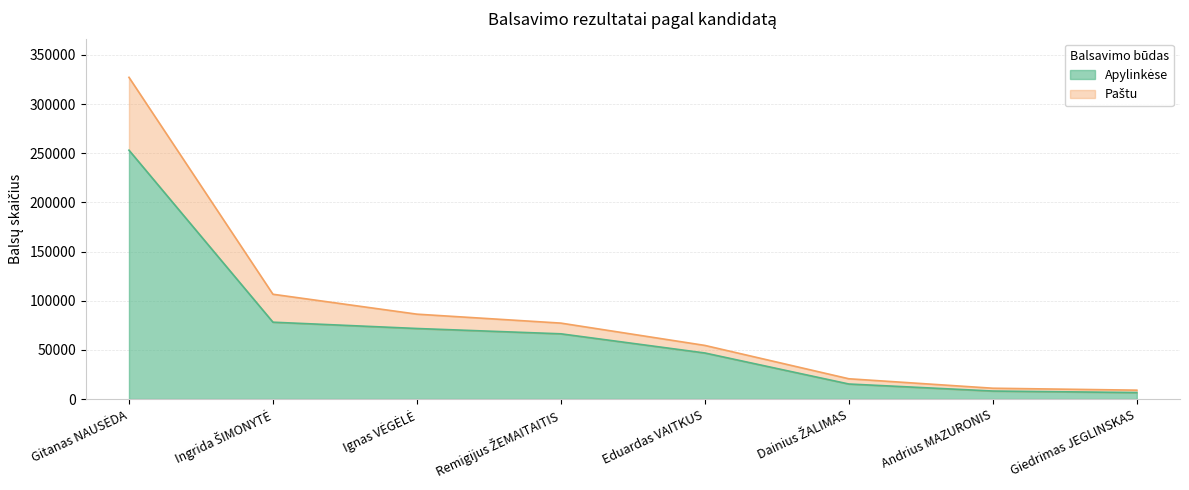

Is the value of Paštu at Ignas VĖGĖLĖ greater than the value of Apylinkėse at Dainius ŽALIMAS?

Yes